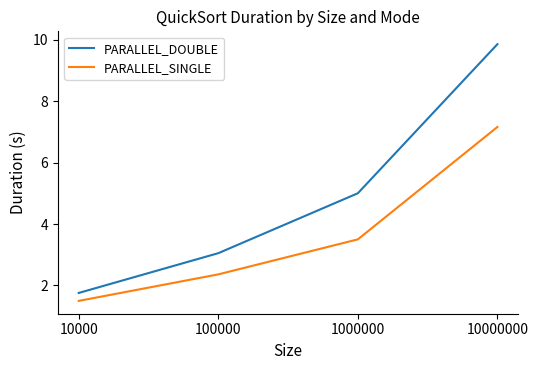

Reading right to left, transcribe all the data shown in this chart.

PARALLEL_DOUBLE: 9.9	5.0	3.0	1.8
PARALLEL_SINGLE: 7.2	3.5	2.4	1.5